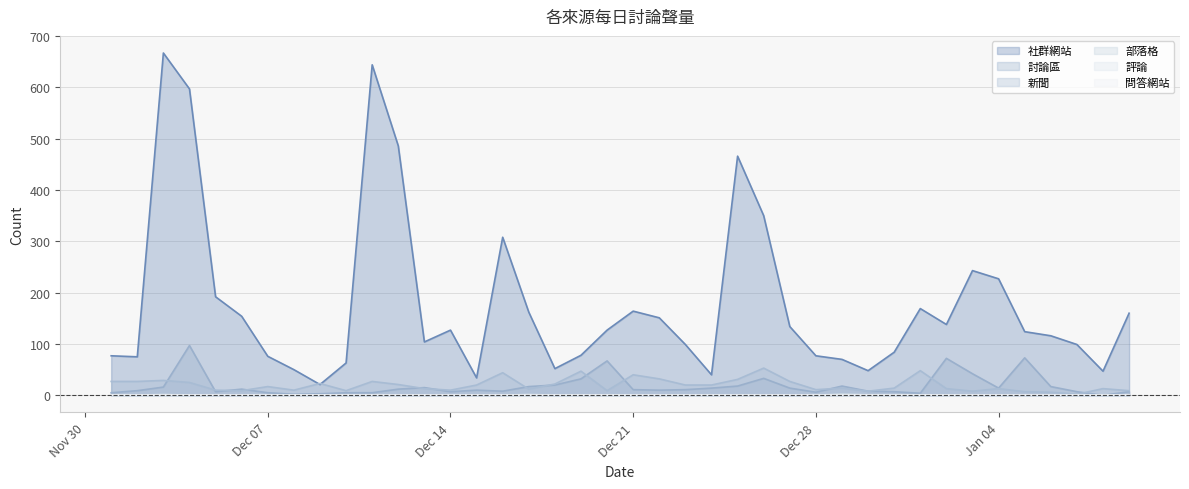

The value of 部落格 at 2020/12/23 is 2. True or false?

False